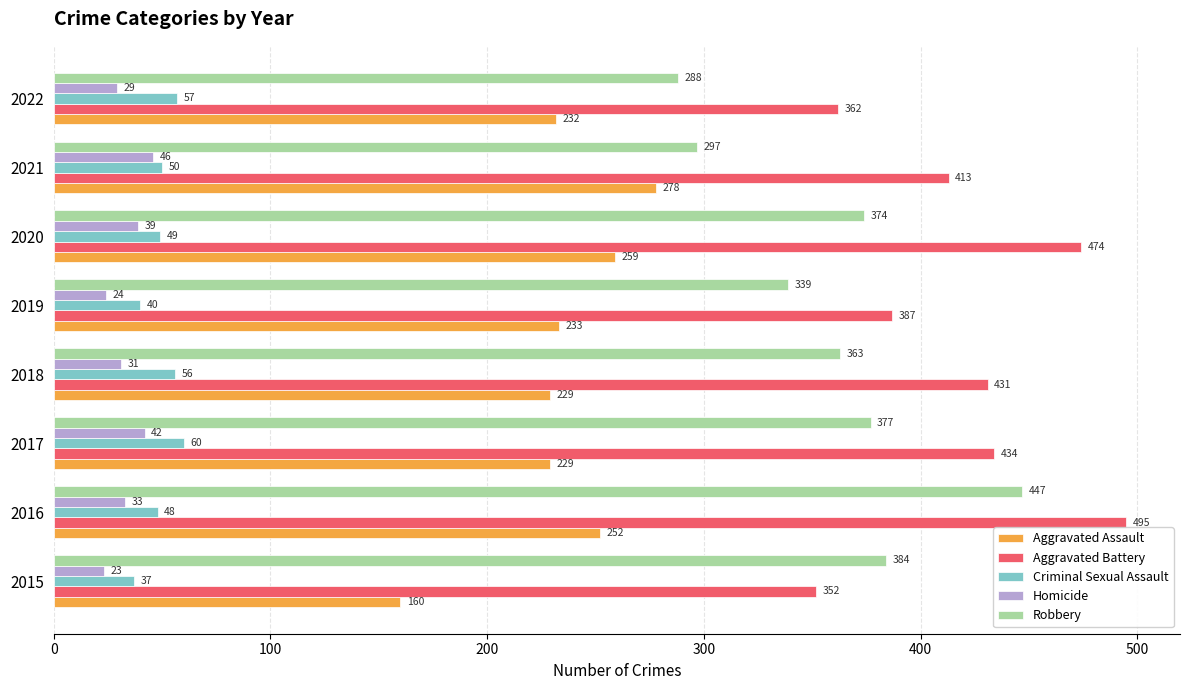

At how many categories does at least one series exceed 247?

8